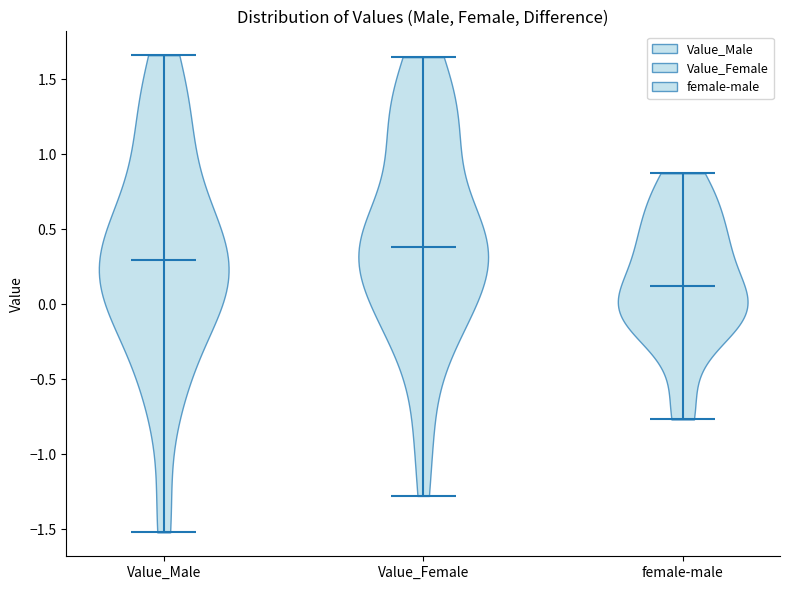

Reading left to right, read every violin against the y-axis: where its median line is, and the lowest and highest points it reaches. The values are not printed on the chart, so give them approximately, as read against the axis.

Value_Male: median line 0.30, lowest point -1.50, highest point 1.65
Value_Female: median line 0.40, lowest point -1.30, highest point 1.65
female-male: median line 0.10, lowest point -0.75, highest point 0.85